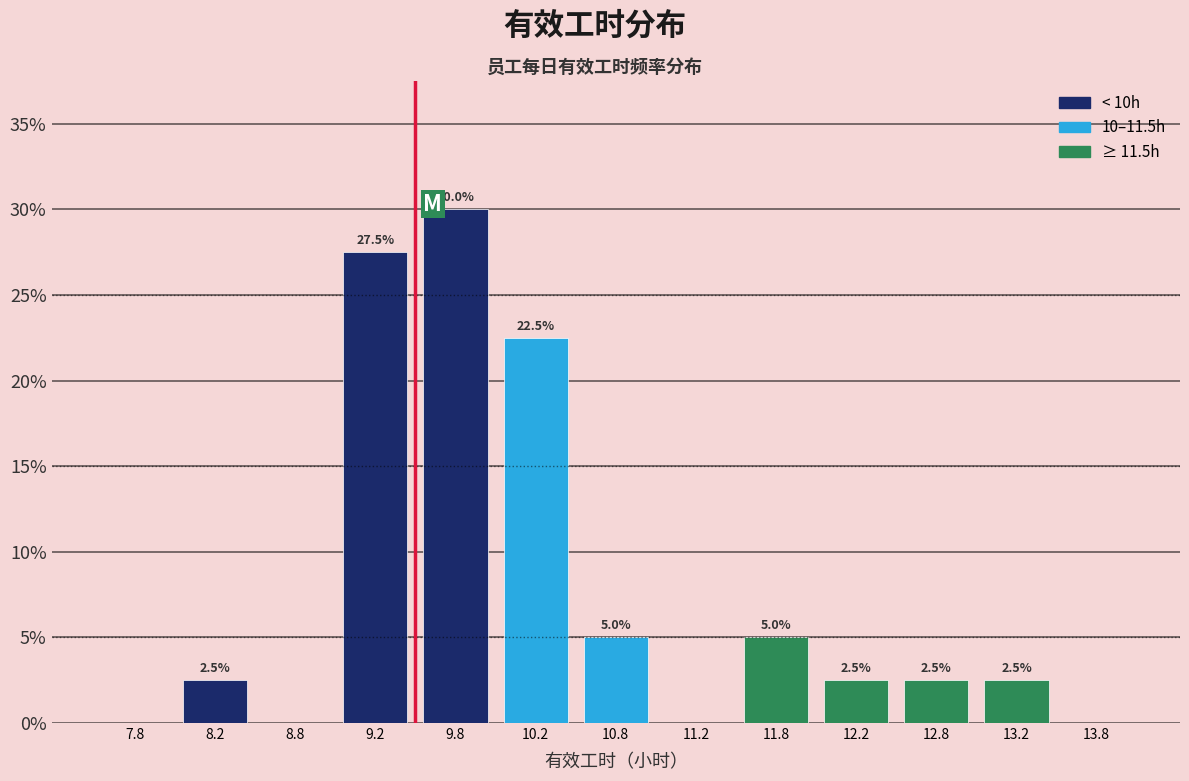

Which range on the x-axis has the tallest bar?

9.5 to 10.0